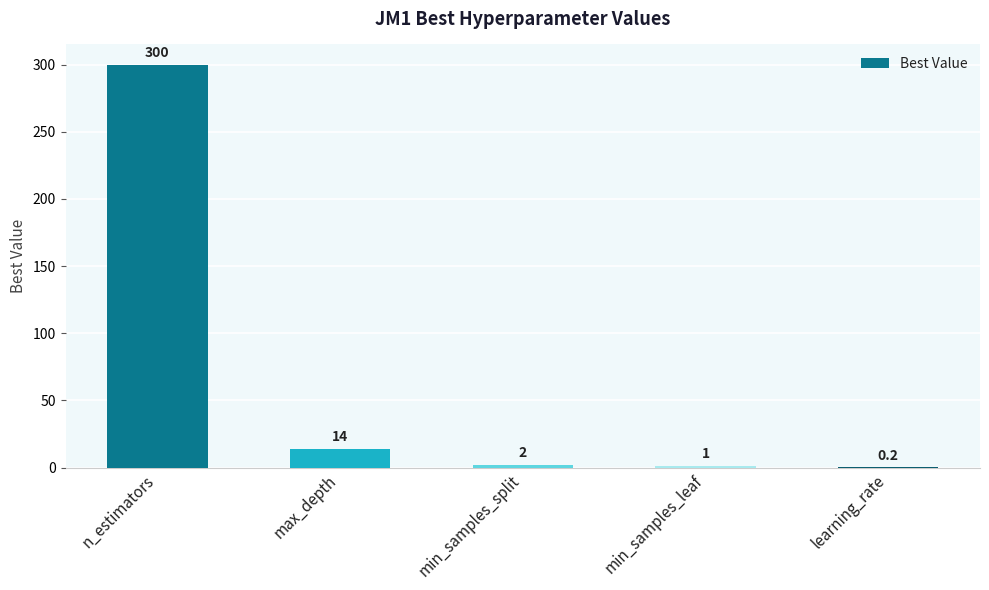

What is the maximum value shown in the chart?

300.0